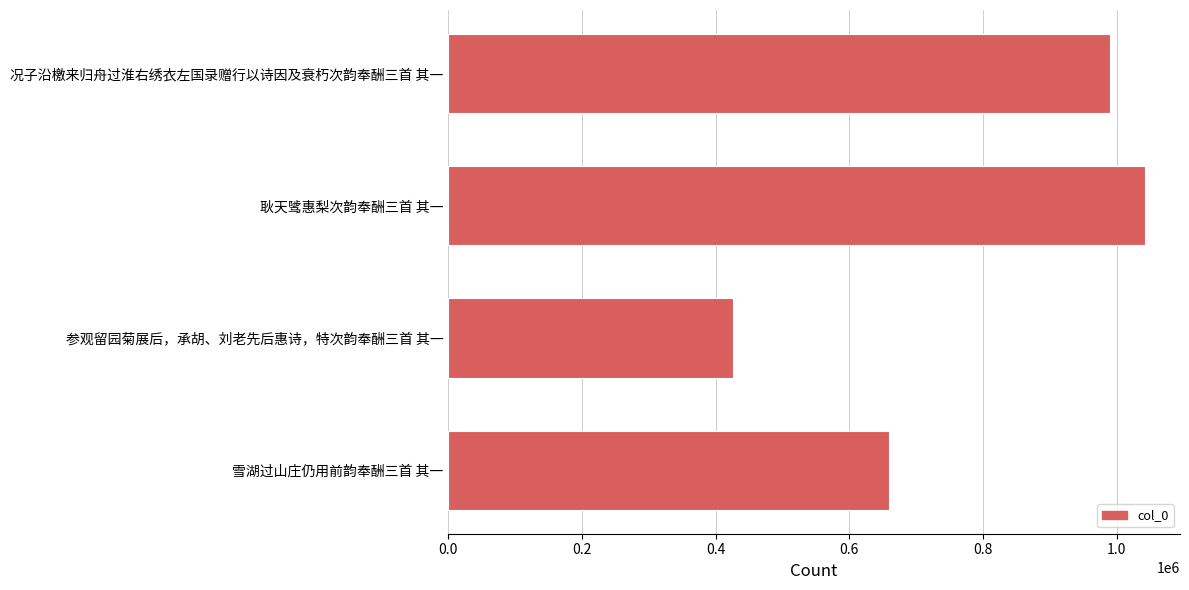

Which label corresponds to the smallest value in the chart?

参观留园菊展后，承胡、刘老先后惠诗，特次韵奉酬三首 其一